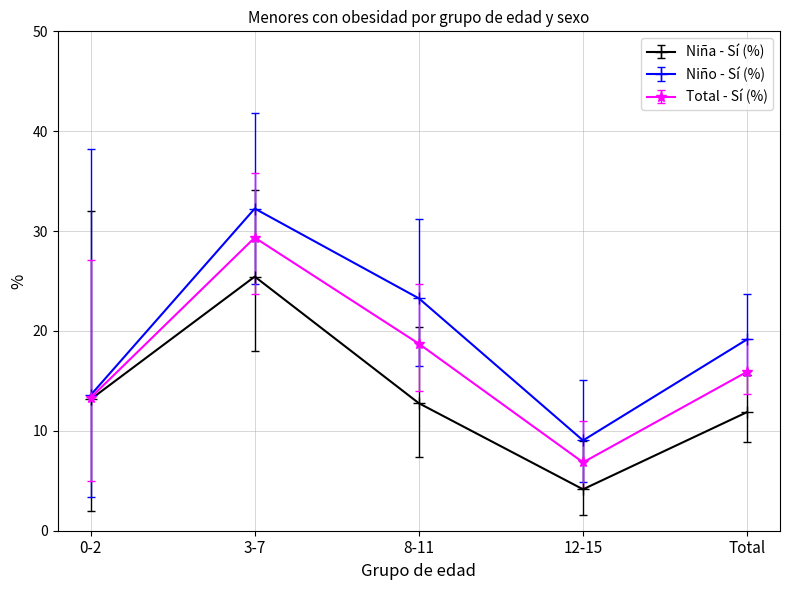

Rank the categories by Niño - Sí (%) value from highest to lowest.

3-7, 8-11, Total, 0-2, 12-15